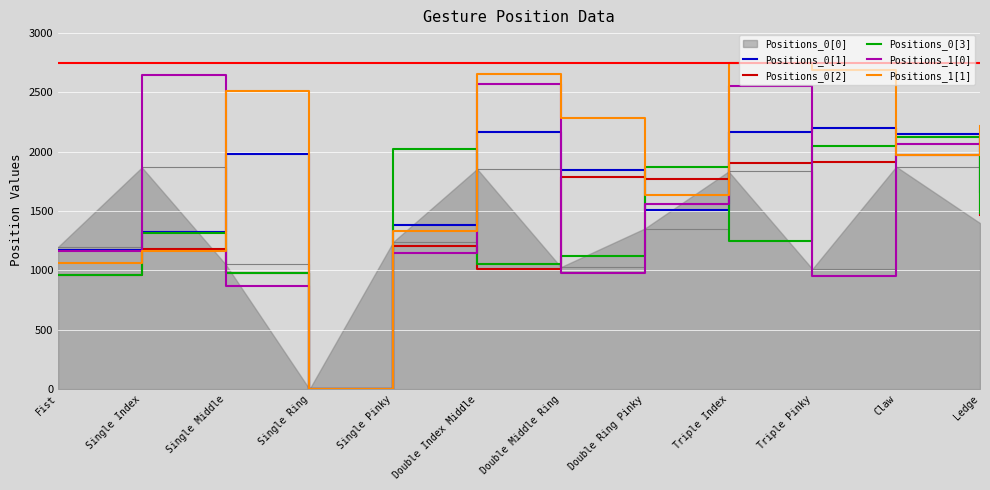

Rank the series by their maximum value, from highest to lowest.

Positions_1[1], Positions_1[0], Positions_0[1], Positions_0[3], Positions_0[2], Positions_0[0]